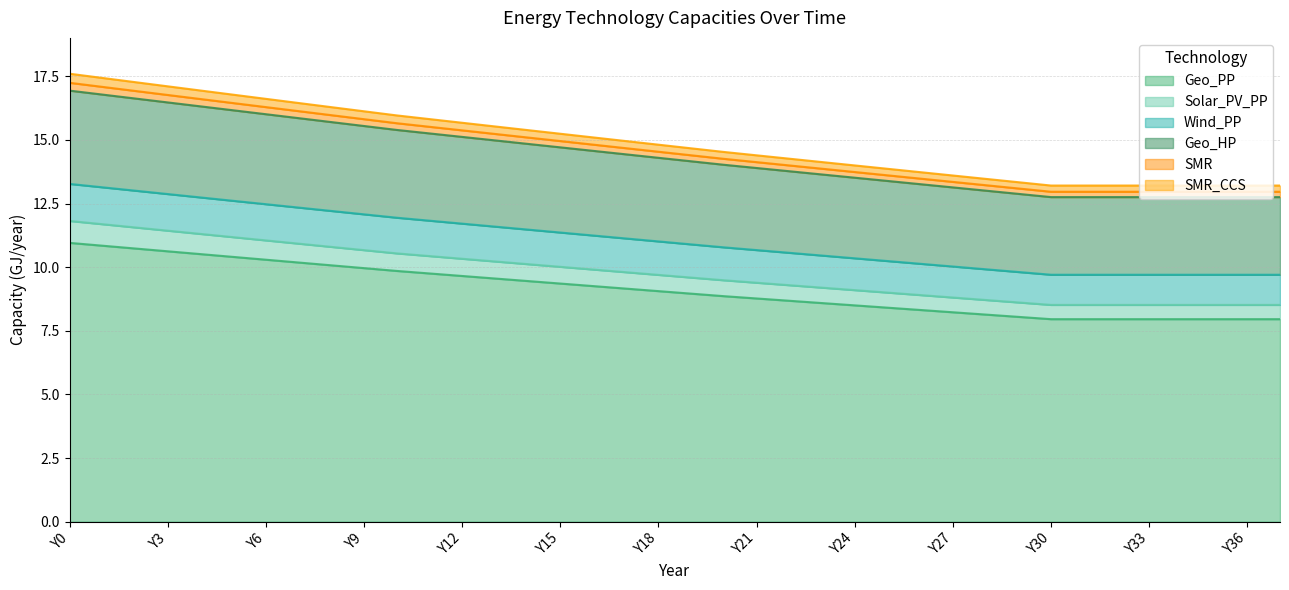

What is the minimum value for Geo_PP?

8.0